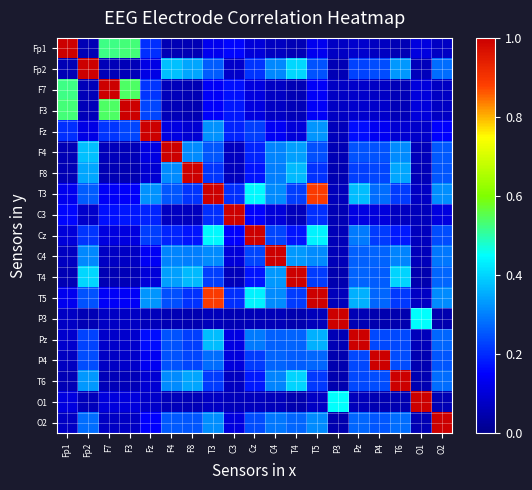

Reading left to right, transcribe all the data shown in this chart.

Fp1: Fp1=1.0	Fp2=0.1	F7=0.5	F3=0.5	Fz=0.2	F4=0.1	F8=0.1	T3=0.1	C3=0.2	Cz=0.1	C4=0.1	T4=0.1	T5=0.1	P3=0.1	Pz=0.1	P4=0.1	T6=0.1	O1=0.1	O2=0.1
Fp2: Fp1=0.1	Fp2=1.0	F7=0.1	F3=0.1	Fz=0.1	F4=0.4	F8=0.3	T3=0.3	C3=0.1	Cz=0.2	C4=0.3	T4=0.4	T5=0.2	P3=0.1	Pz=0.2	P4=0.2	T6=0.3	O1=0.1	O2=0.3
F7: Fp1=0.5	Fp2=0.1	F7=1.0	F3=0.5	Fz=0.2	F4=0.1	F8=0.1	T3=0.1	C3=0.2	Cz=0.1	C4=0.1	T4=0.1	T5=0.1	P3=0.1	Pz=0.1	P4=0.1	T6=0.1	O1=0.1	O2=0.1
F3: Fp1=0.5	Fp2=0.1	F7=0.5	F3=1.0	Fz=0.2	F4=0.1	F8=0.1	T3=0.1	C3=0.2	Cz=0.1	C4=0.1	T4=0.1	T5=0.1	P3=0.1	Pz=0.1	P4=0.1	T6=0.1	O1=0.1	O2=0.1
Fz: Fp1=0.2	Fp2=0.1	F7=0.2	F3=0.2	Fz=1.0	F4=0.1	F8=0.1	T3=0.3	C3=0.2	Cz=0.2	C4=0.1	T4=0.1	T5=0.3	P3=0.1	Pz=0.2	P4=0.1	T6=0.1	O1=0.1	O2=0.1
F4: Fp1=0.1	Fp2=0.4	F7=0.1	F3=0.1	Fz=0.1	F4=1.0	F8=0.3	T3=0.3	C3=0.1	Cz=0.2	C4=0.3	T4=0.3	T5=0.2	P3=0.1	Pz=0.2	P4=0.2	T6=0.3	O1=0.1	O2=0.3
F8: Fp1=0.1	Fp2=0.3	F7=0.1	F3=0.1	Fz=0.1	F4=0.3	F8=1.0	T3=0.2	C3=0.1	Cz=0.2	C4=0.3	T4=0.4	T5=0.2	P3=0.1	Pz=0.2	P4=0.2	T6=0.3	O1=0.1	O2=0.3
T3: Fp1=0.1	Fp2=0.3	F7=0.1	F3=0.1	Fz=0.3	F4=0.3	F8=0.2	T3=1.0	C3=0.2	Cz=0.4	C4=0.3	T4=0.2	T5=0.9	P3=0.1	Pz=0.4	P4=0.3	T6=0.2	O1=0.1	O2=0.3
C3: Fp1=0.2	Fp2=0.1	F7=0.2	F3=0.2	Fz=0.2	F4=0.1	F8=0.1	T3=0.2	C3=1.0	Cz=0.2	C4=0.1	T4=0.1	T5=0.2	P3=0.1	Pz=0.1	P4=0.1	T6=0.1	O1=0.1	O2=0.1
Cz: Fp1=0.1	Fp2=0.2	F7=0.1	F3=0.1	Fz=0.2	F4=0.2	F8=0.2	T3=0.4	C3=0.2	Cz=1.0	C4=0.2	T4=0.2	T5=0.4	P3=0.1	Pz=0.3	P4=0.2	T6=0.2	O1=0.1	O2=0.2
C4: Fp1=0.1	Fp2=0.3	F7=0.1	F3=0.1	Fz=0.1	F4=0.3	F8=0.3	T3=0.3	C3=0.1	Cz=0.2	C4=1.0	T4=0.3	T5=0.3	P3=0.1	Pz=0.3	P4=0.3	T6=0.3	O1=0.1	O2=0.3
T4: Fp1=0.1	Fp2=0.4	F7=0.1	F3=0.1	Fz=0.1	F4=0.3	F8=0.4	T3=0.2	C3=0.1	Cz=0.2	C4=0.3	T4=1.0	T5=0.2	P3=0.0	Pz=0.3	P4=0.3	T6=0.4	O1=0.1	O2=0.3
T5: Fp1=0.1	Fp2=0.2	F7=0.1	F3=0.1	Fz=0.3	F4=0.2	F8=0.2	T3=0.9	C3=0.2	Cz=0.4	C4=0.3	T4=0.2	T5=1.0	P3=0.1	Pz=0.4	P4=0.3	T6=0.2	O1=0.1	O2=0.3
P3: Fp1=0.1	Fp2=0.1	F7=0.1	F3=0.1	Fz=0.1	F4=0.1	F8=0.1	T3=0.1	C3=0.1	Cz=0.1	C4=0.1	T4=0.0	T5=0.1	P3=1.0	Pz=0.1	P4=0.0	T6=0.0	O1=0.4	O2=0.1
Pz: Fp1=0.1	Fp2=0.2	F7=0.1	F3=0.1	Fz=0.2	F4=0.2	F8=0.2	T3=0.4	C3=0.1	Cz=0.3	C4=0.3	T4=0.3	T5=0.4	P3=0.1	Pz=1.0	P4=0.2	T6=0.2	O1=0.1	O2=0.3
P4: Fp1=0.1	Fp2=0.2	F7=0.1	F3=0.1	Fz=0.1	F4=0.2	F8=0.2	T3=0.3	C3=0.1	Cz=0.2	C4=0.3	T4=0.3	T5=0.3	P3=0.0	Pz=0.2	P4=1.0	T6=0.2	O1=0.1	O2=0.3
T6: Fp1=0.1	Fp2=0.3	F7=0.1	F3=0.1	Fz=0.1	F4=0.3	F8=0.3	T3=0.2	C3=0.1	Cz=0.2	C4=0.3	T4=0.4	T5=0.2	P3=0.0	Pz=0.2	P4=0.2	T6=1.0	O1=0.1	O2=0.3
O1: Fp1=0.1	Fp2=0.1	F7=0.1	F3=0.1	Fz=0.1	F4=0.1	F8=0.1	T3=0.1	C3=0.1	Cz=0.1	C4=0.1	T4=0.1	T5=0.1	P3=0.4	Pz=0.1	P4=0.1	T6=0.1	O1=1.0	O2=0.1
O2: Fp1=0.1	Fp2=0.3	F7=0.1	F3=0.1	Fz=0.1	F4=0.3	F8=0.3	T3=0.3	C3=0.1	Cz=0.2	C4=0.3	T4=0.3	T5=0.3	P3=0.1	Pz=0.3	P4=0.3	T6=0.3	O1=0.1	O2=1.0